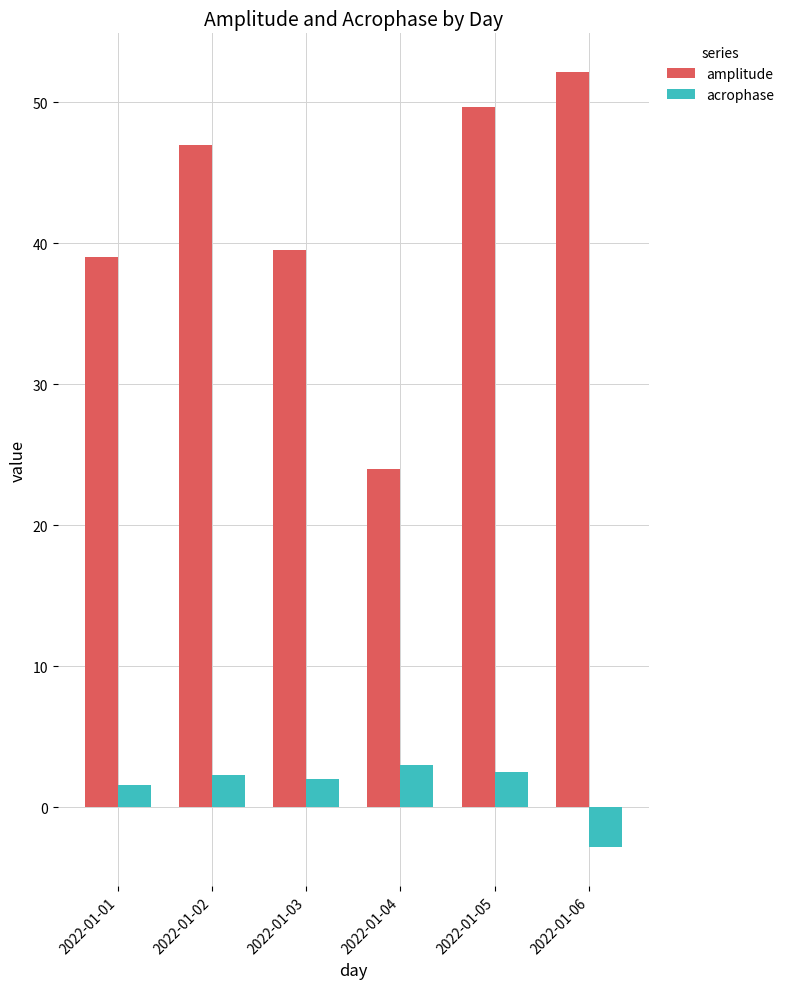

How many bars are there in total?

12